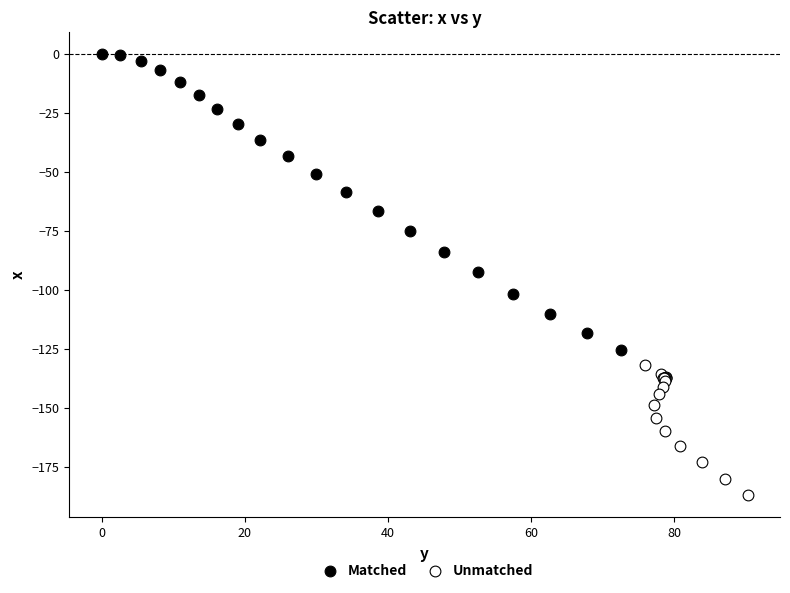

Which series has the largest Y range (max minus min)?

Matched